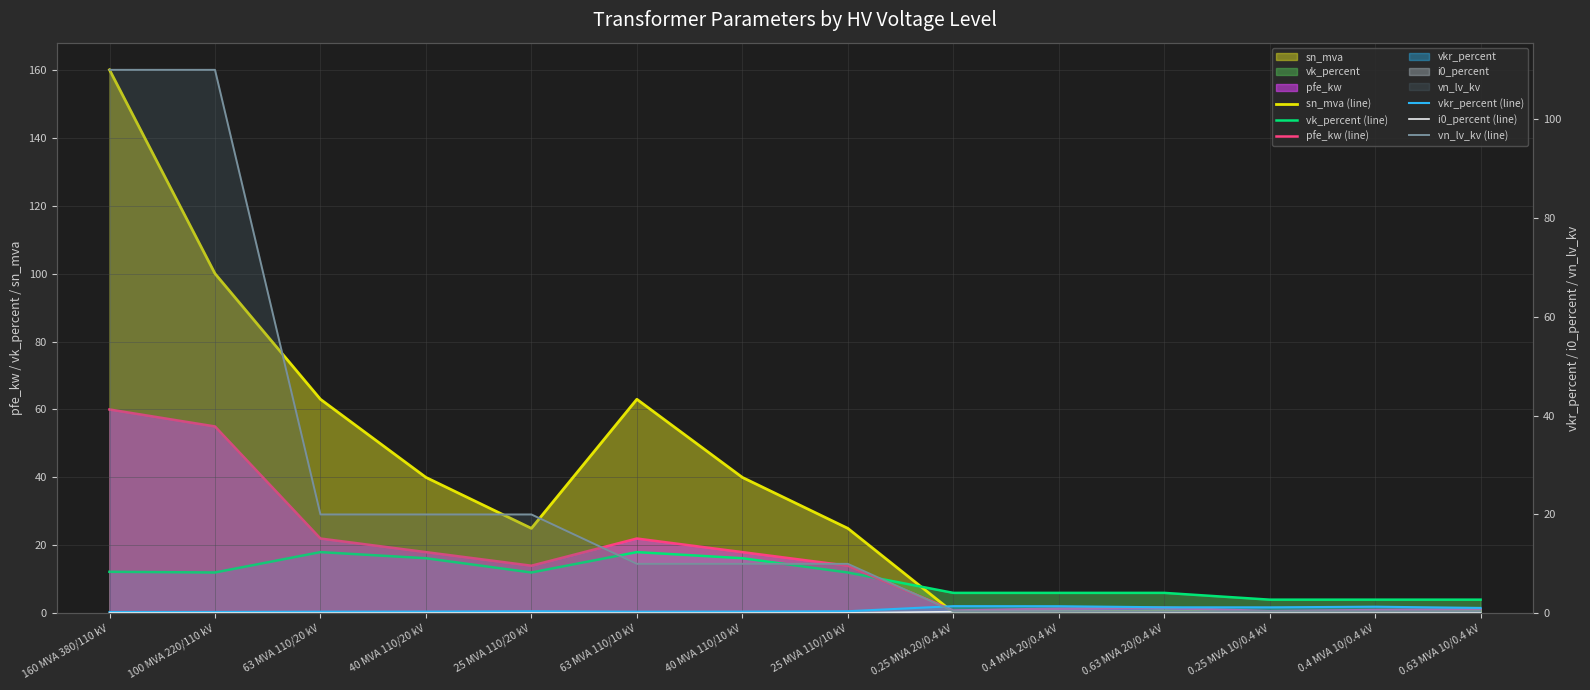

At which label does i0_percent (line) reach its minimum?

63 MVA 110/20 kV